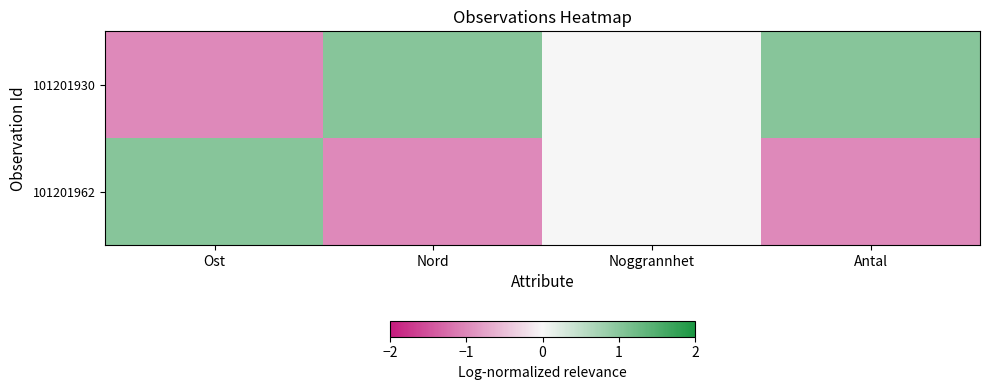

Reading left to right, extract all data points from this chart.

101201930: Ost=-1	Nord=1	Noggrannhet=0	Antal=1
101201962: Ost=1	Nord=-1	Noggrannhet=0	Antal=-1